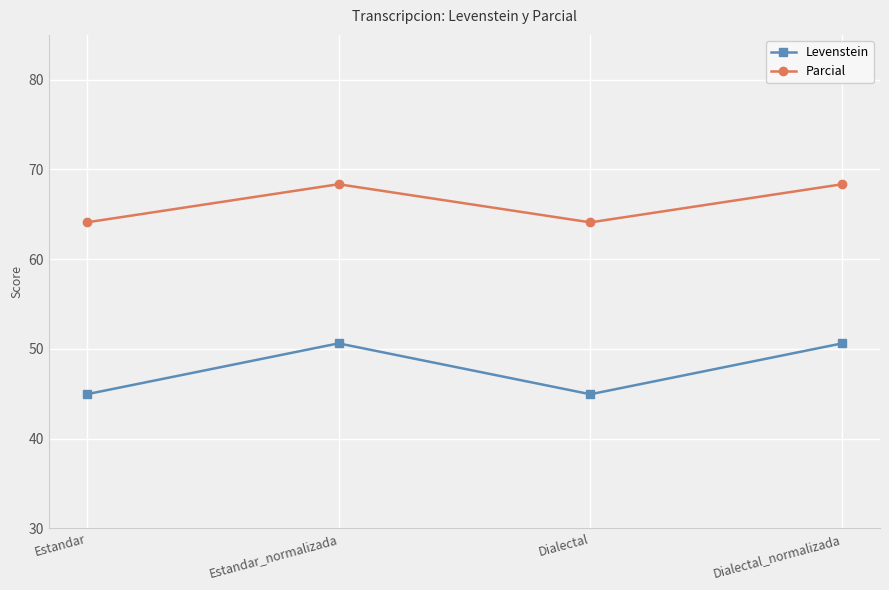

In Parcial, how many points are lower than both neighbors (excluding endpoints)?

1